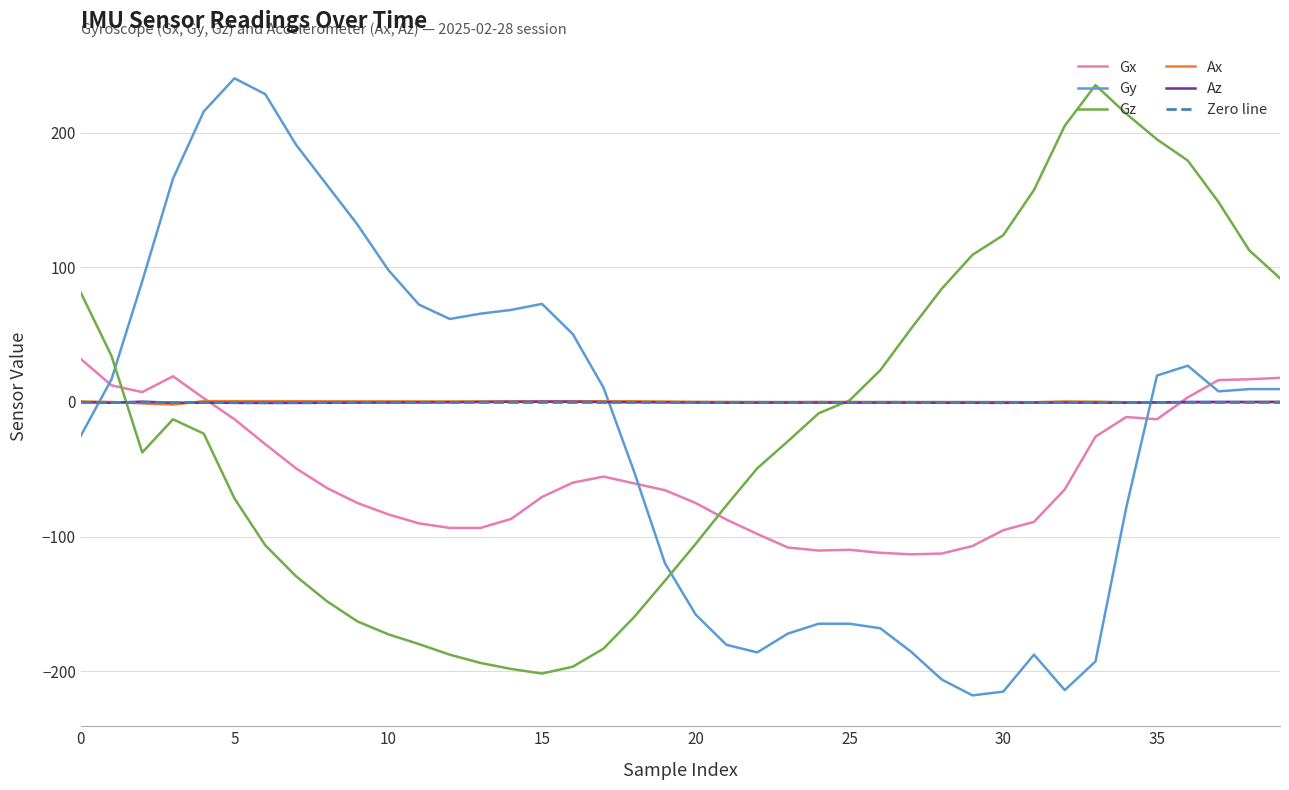

How many intersections are there between Ax and Gz?

2